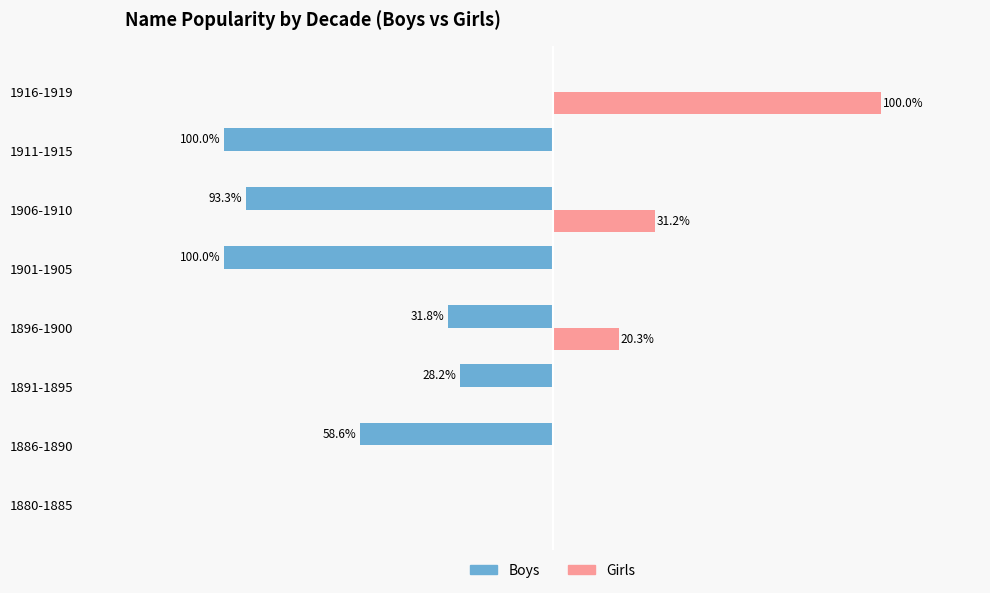

Which category has the highest value across all series?

1916-1919